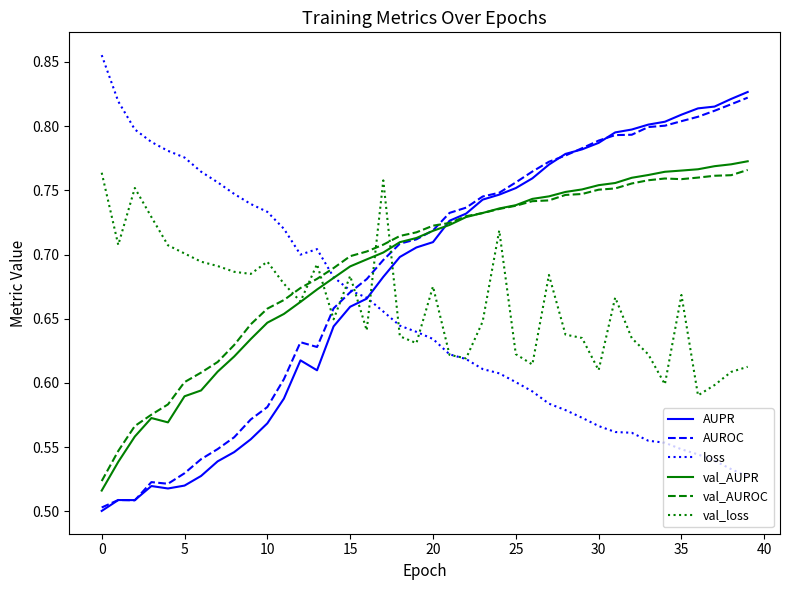

How many lines are shown in the chart?

6